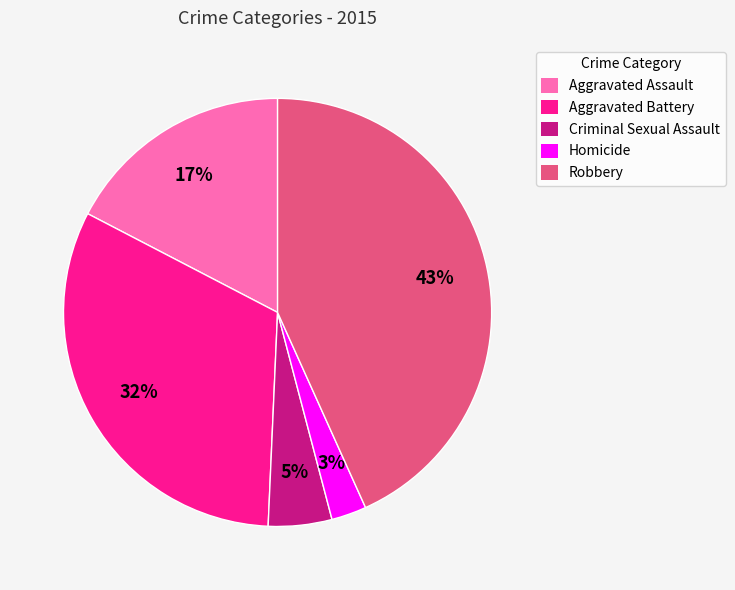

Is Aggravated Battery the majority of the pie?

No